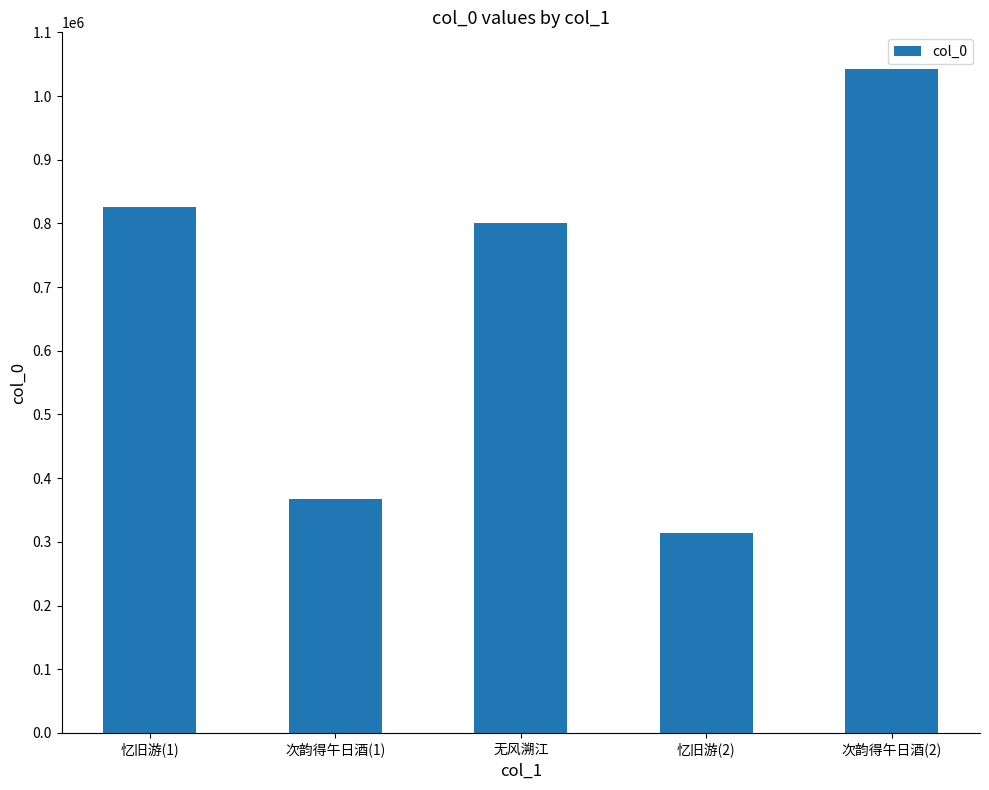

What is the greatest value displayed?

1042000